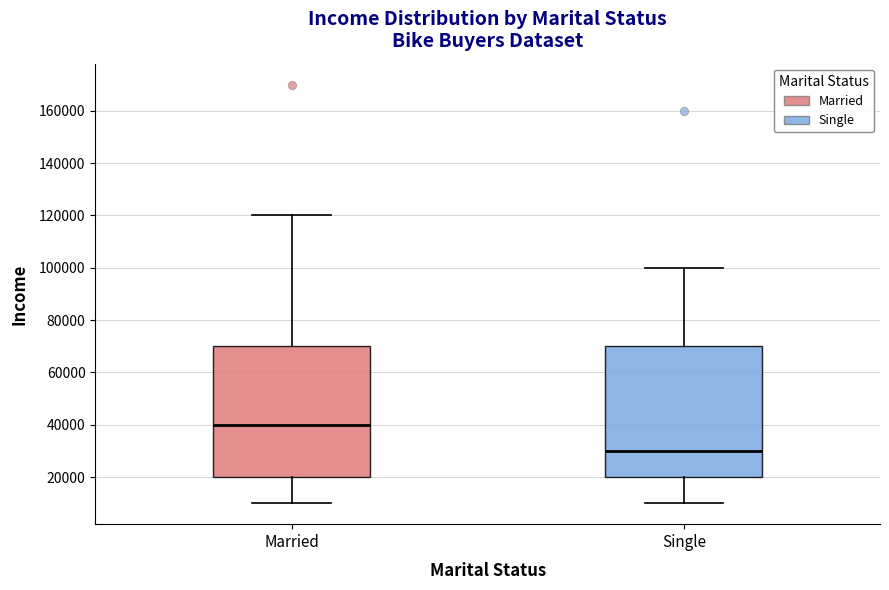

Which box has the highest median line?

Married